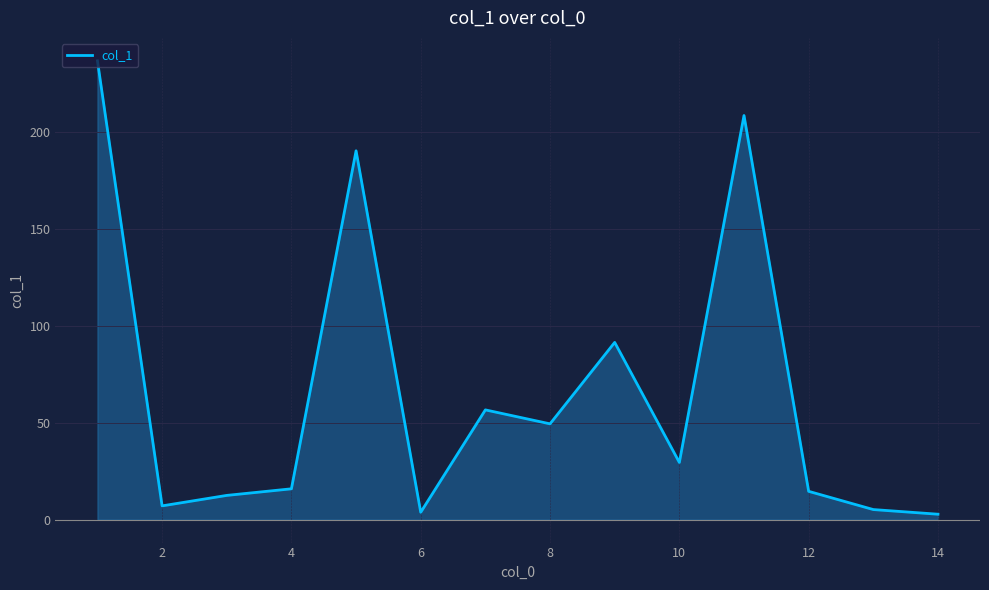

How many points are higher than both their immediate neighbors (excluding endpoints)?

4